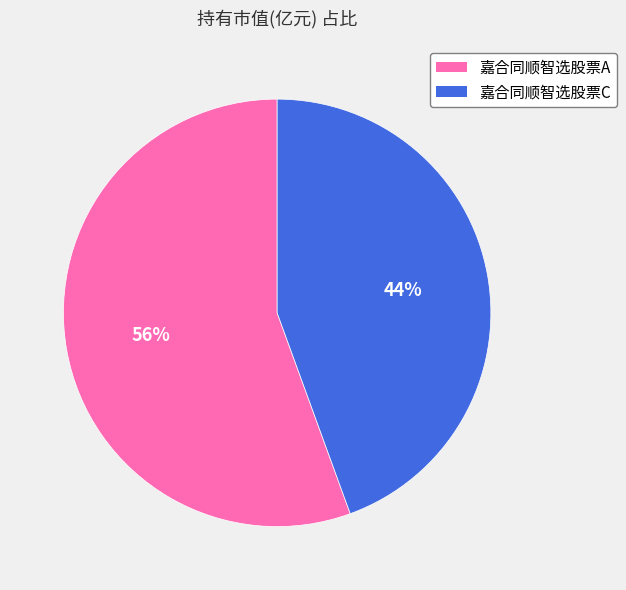

Do 嘉合同顺智选股票C and 嘉合同顺智选股票A together represent more than half of the pie?

Yes